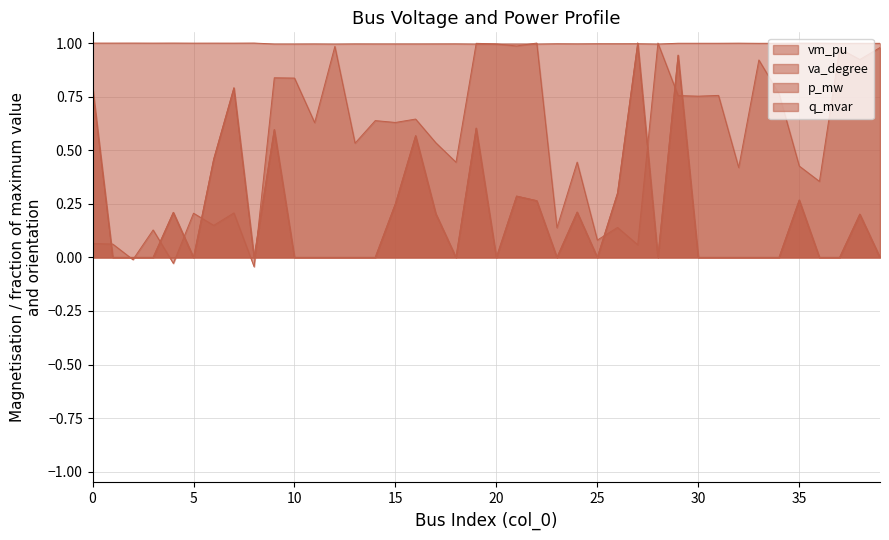

What is the difference between the second highest and minimum values in the q_mvar series?

0.9